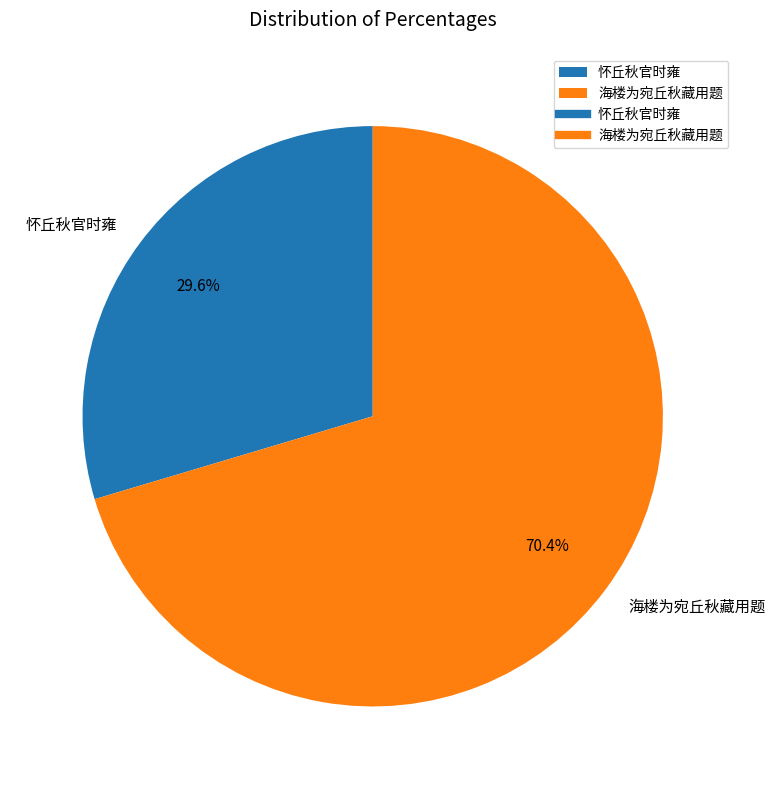

Is there a majority slice in this chart?

Yes